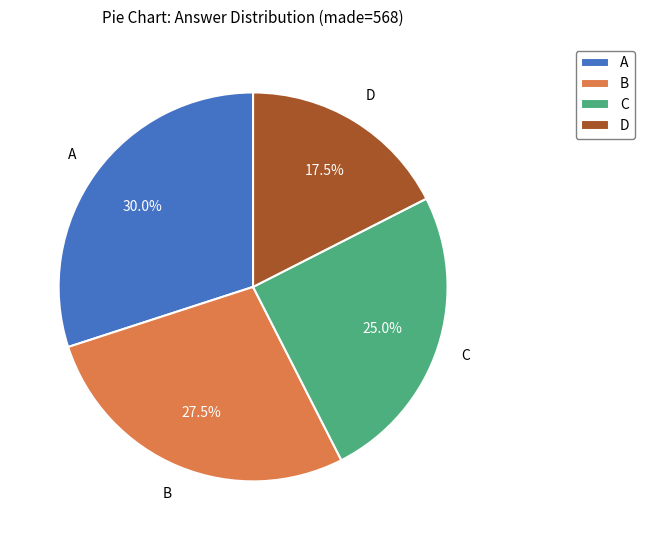

How much of the chart is everything except B?

72.5%